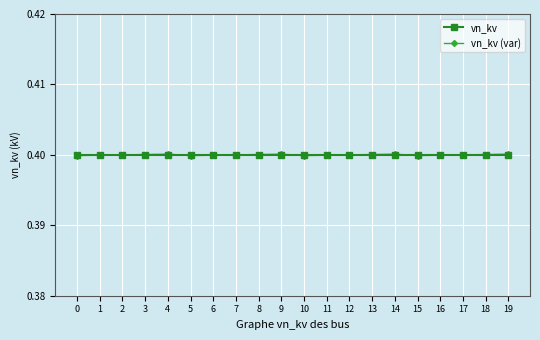

What is the lowest value of the vn_kv (var) series?

0.4